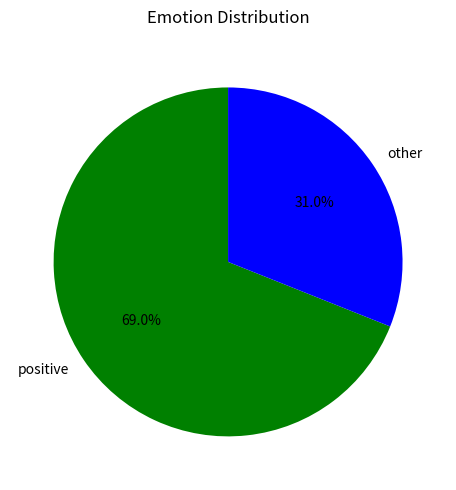

To the nearest percent, what is the average slice percentage?

50%